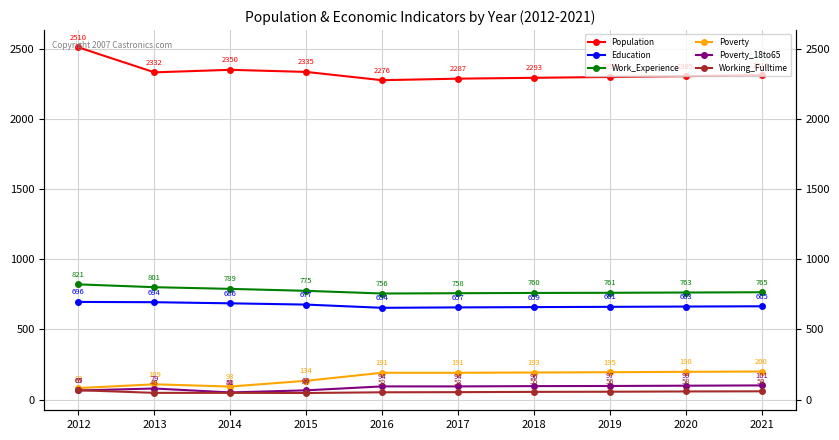

What is the value of the Poverty point at the 1st from the left?

82